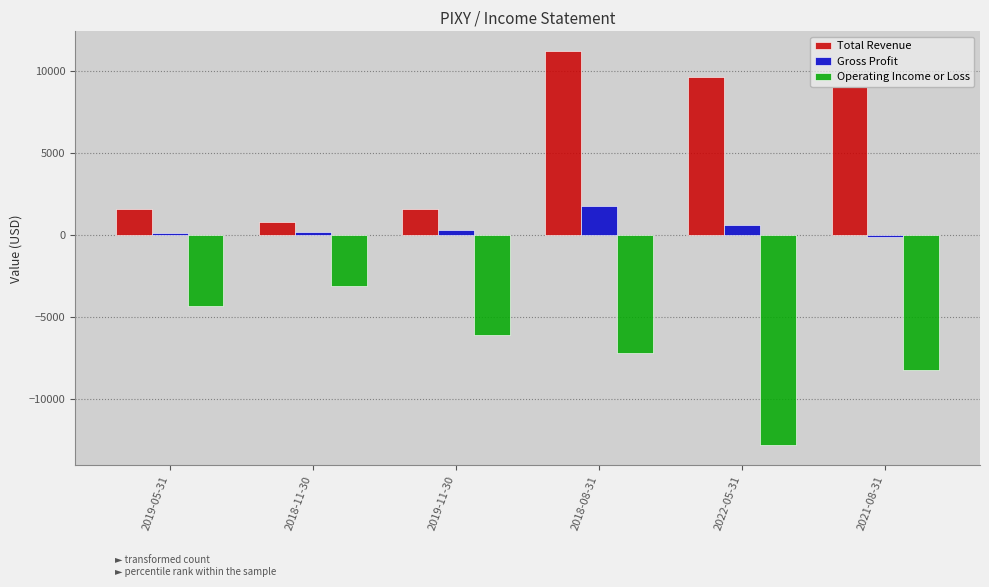

What is the lowest value of the Gross Profit series?

-100